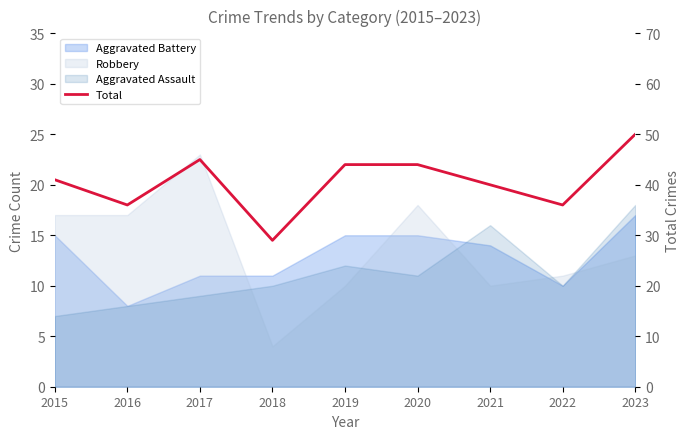

How many values exceed 41?

4